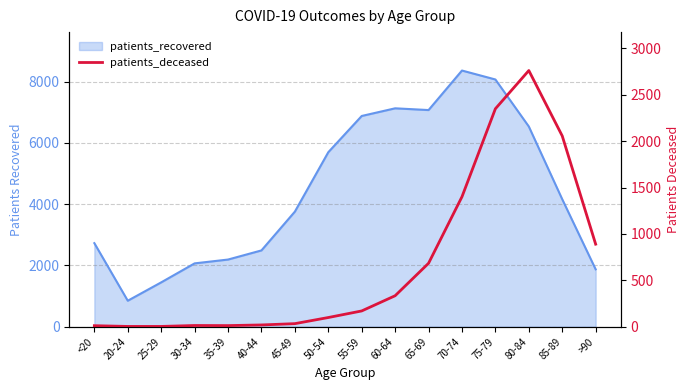

What position from the right is <20?

16